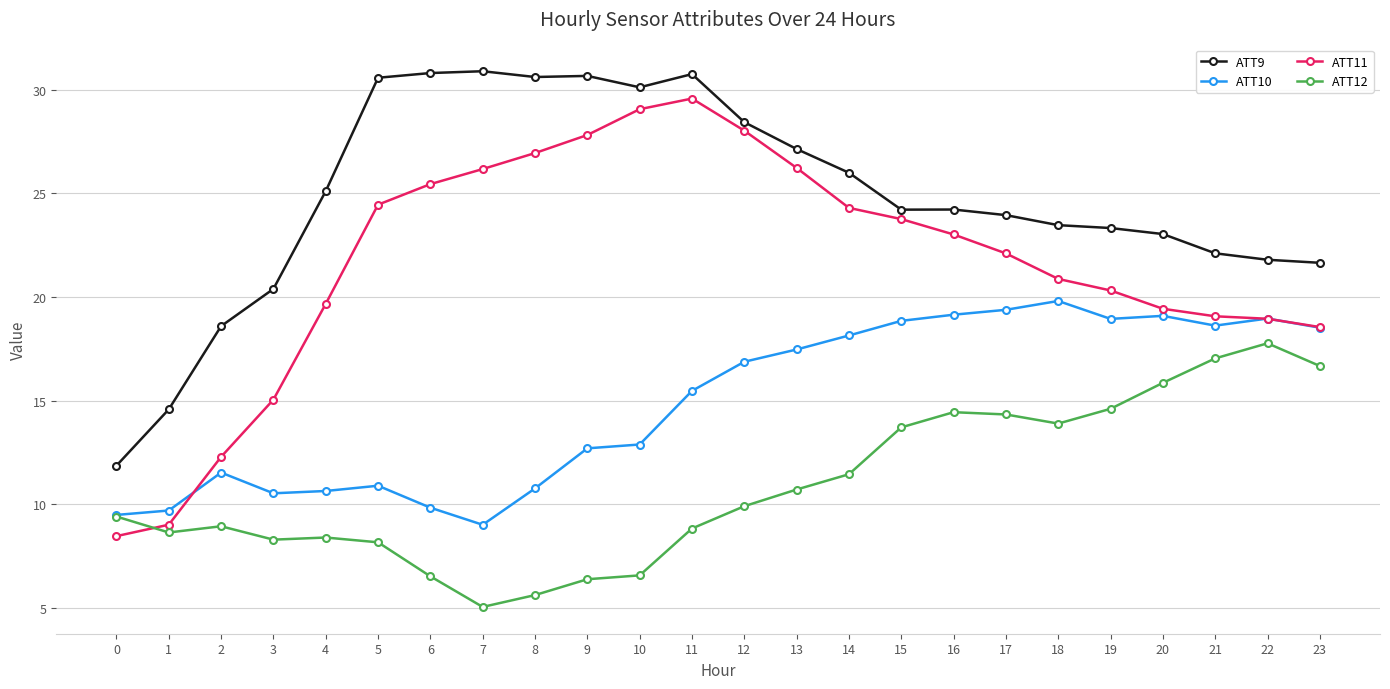

Is this an area chart (filled region under the line)?

No